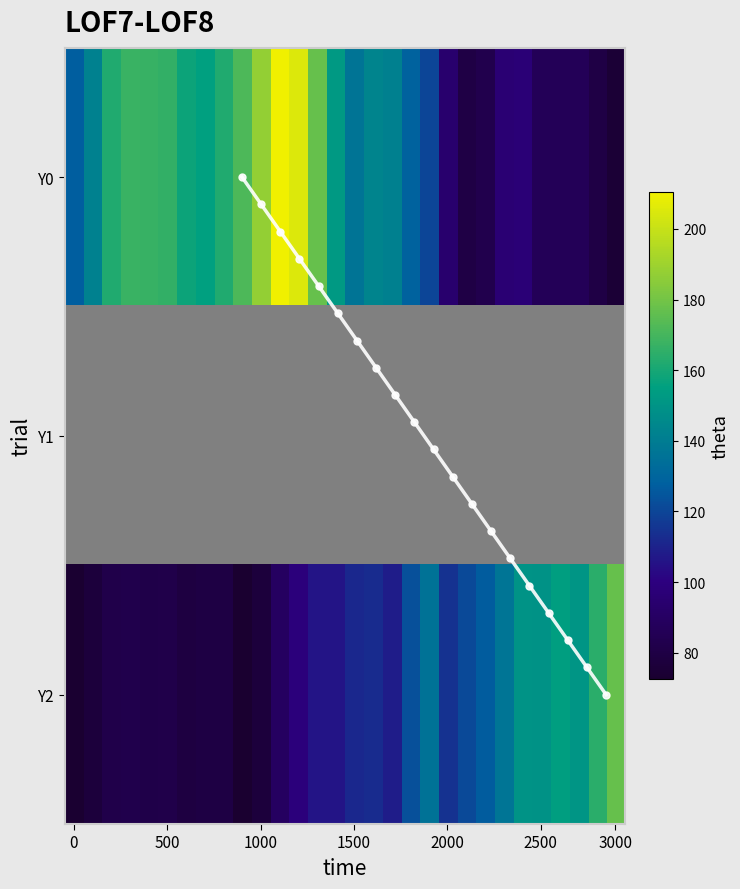

List the series in order of their peak value, highest first.

Y0, Y2